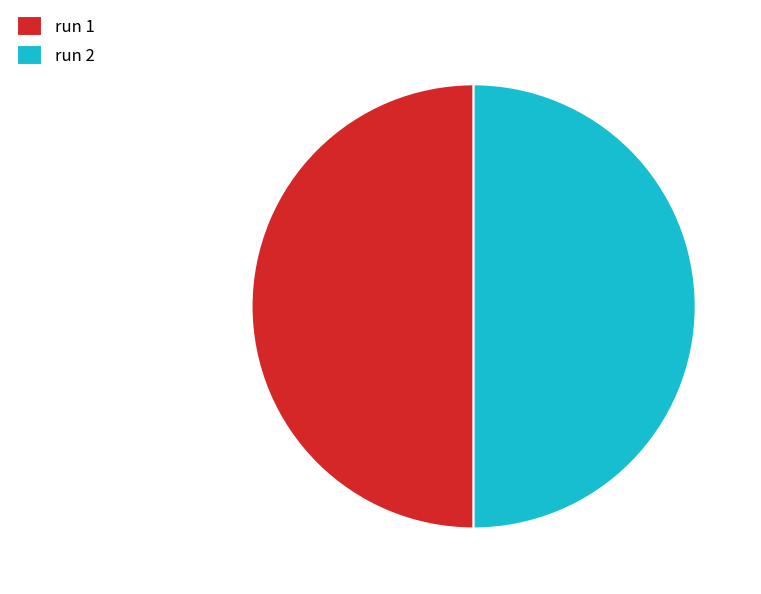

Combined, do run 1 and run 2 account for over 50%?

Yes